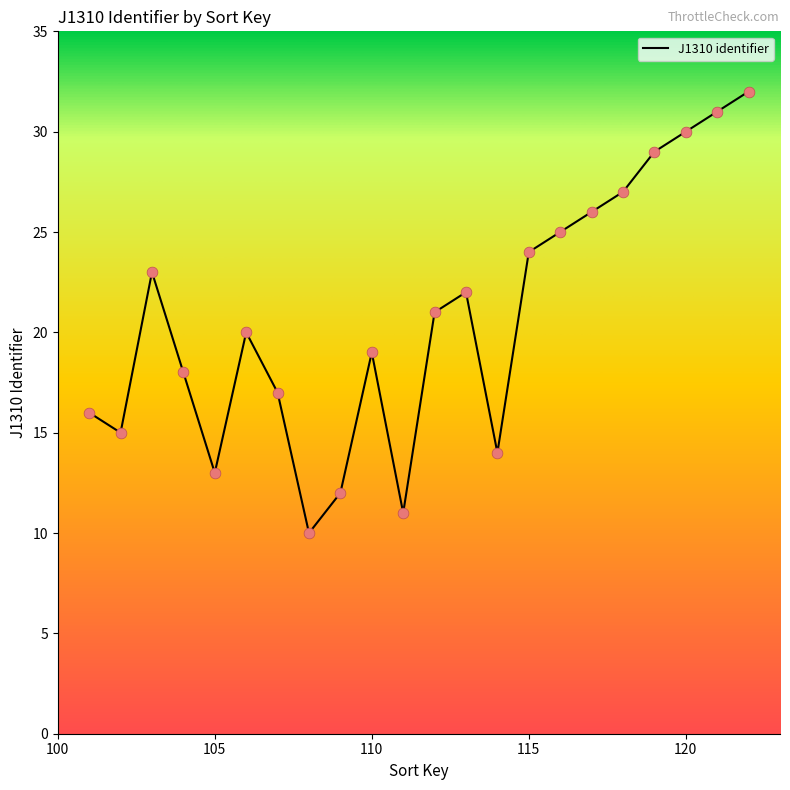

What is the smallest value displayed?

10